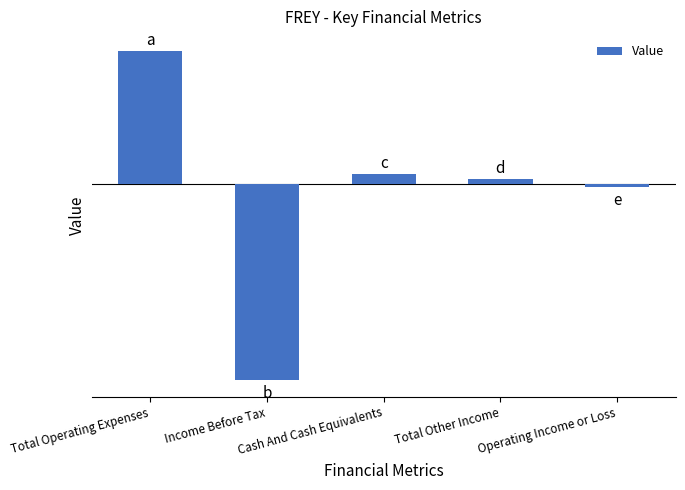

Approximately how many times larger is the value at Cash And Cash Equivalents compared to Total Operating Expenses?

0.1